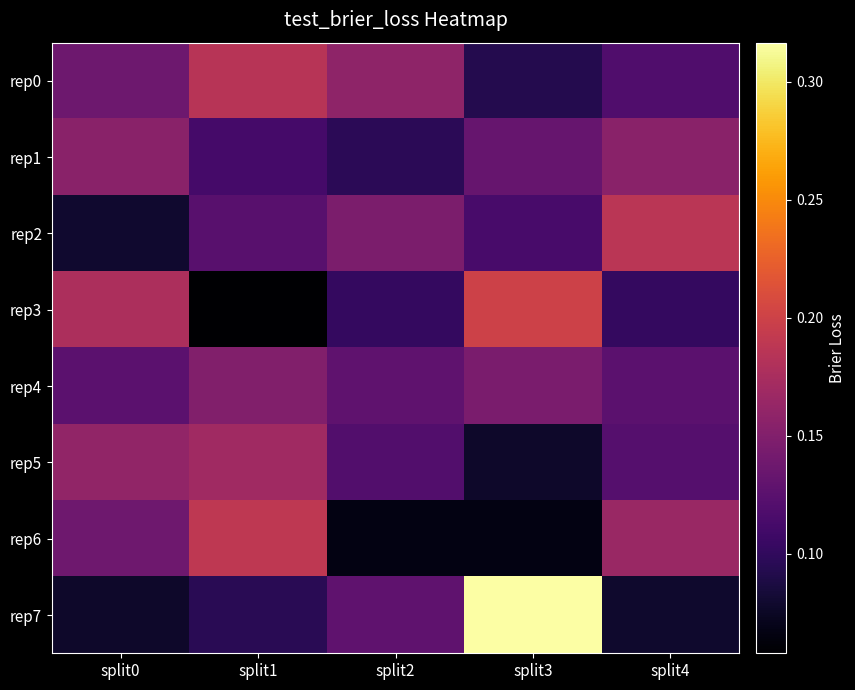

At how many categories does at least one series exceed 0?

5